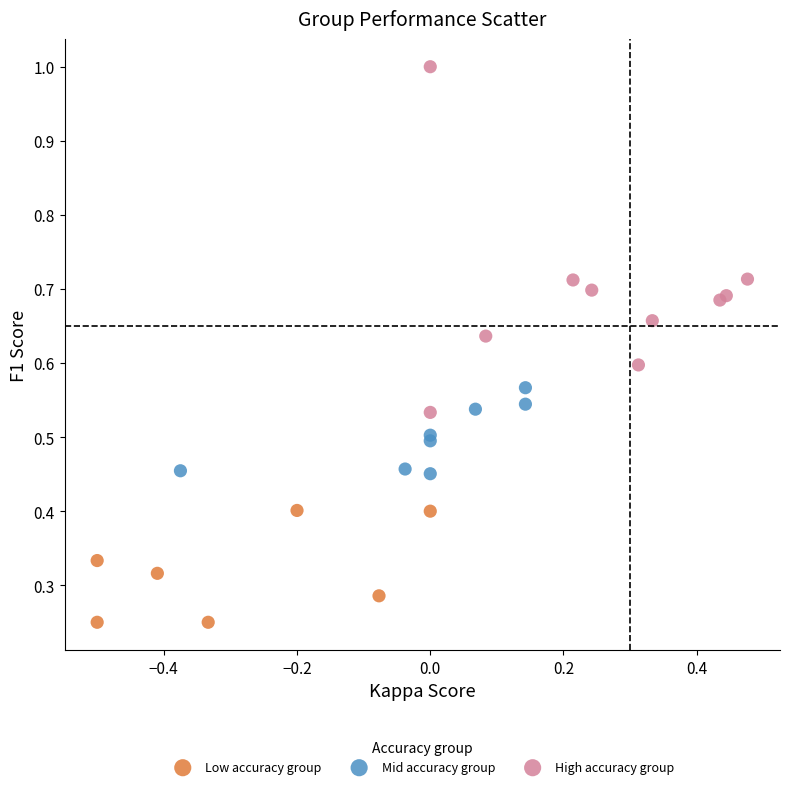

Which series contains the highest Y value?

High accuracy group